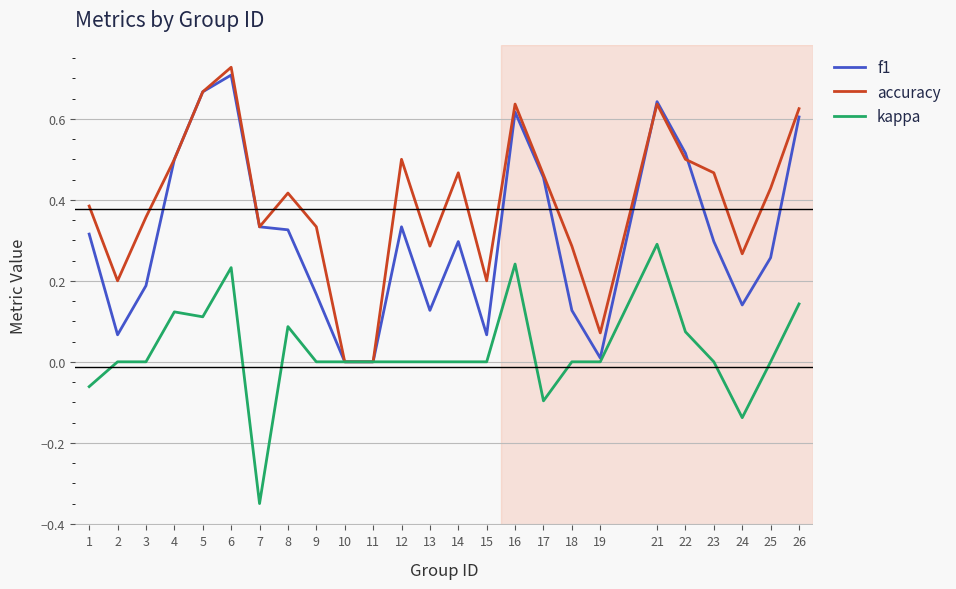

Which series has the largest total across all categories?

accuracy